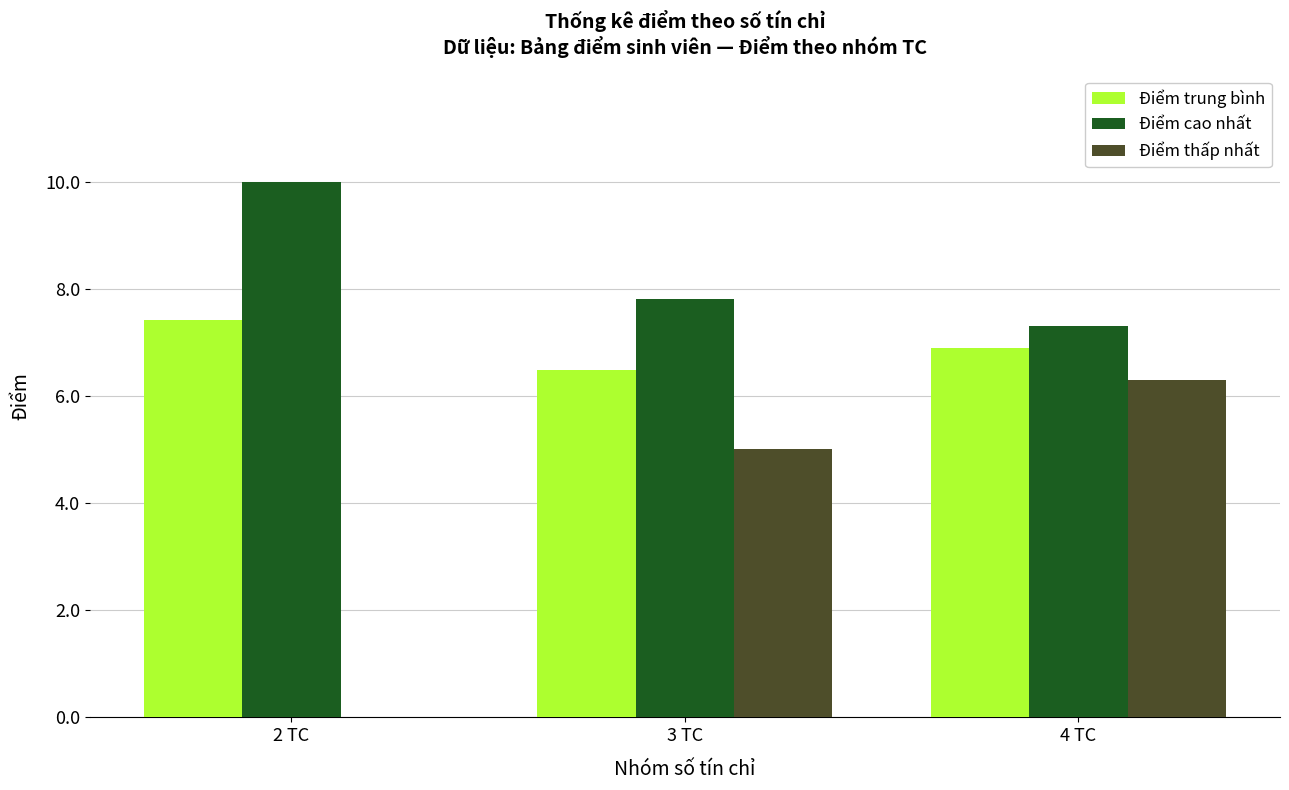

At which label does Điểm trung bình reach its peak?

2 TC